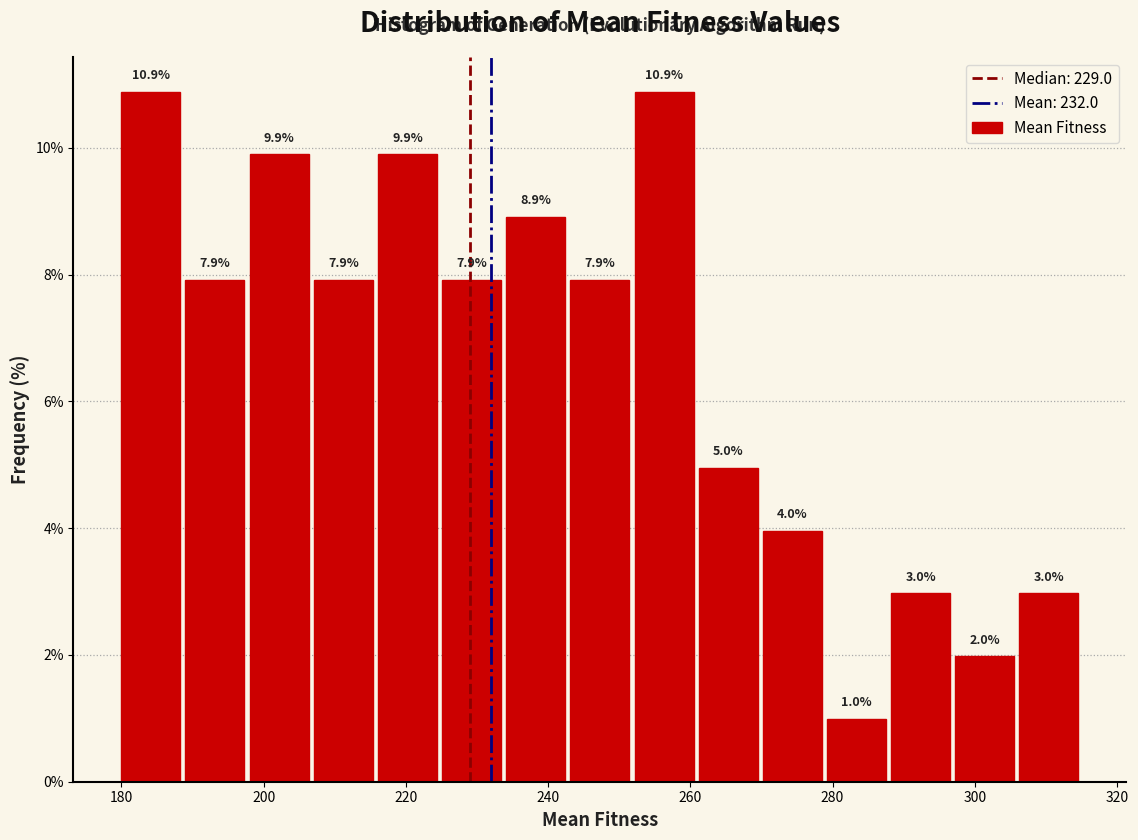

What is the height of the bar covering 262 to 270 on the x-axis? The bar edges are not printed on the chart, so give them approximately, as read against the axis.

5.0